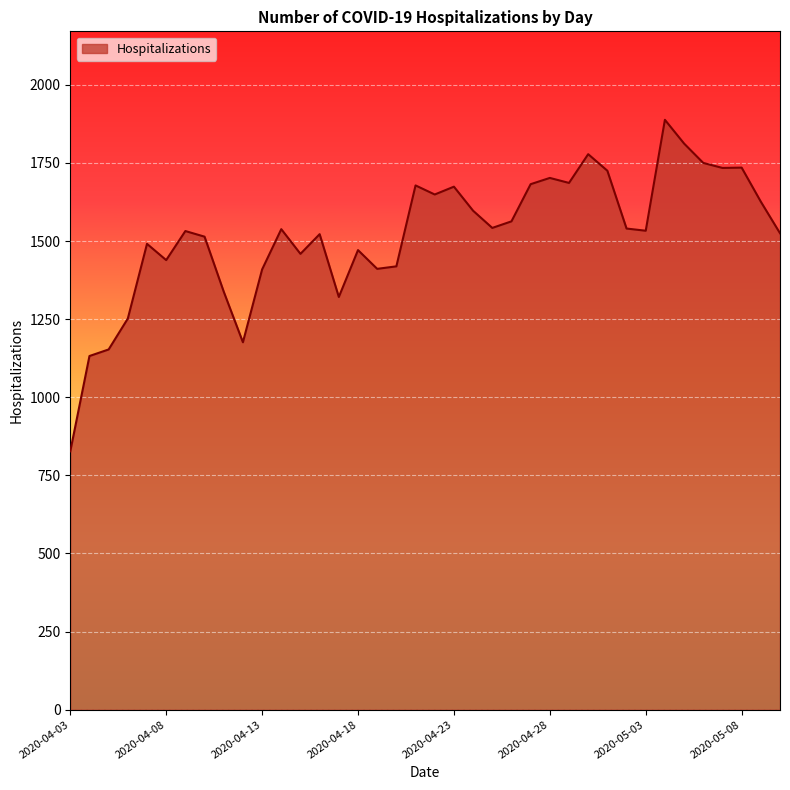

What is the minimum value shown in the chart?

827